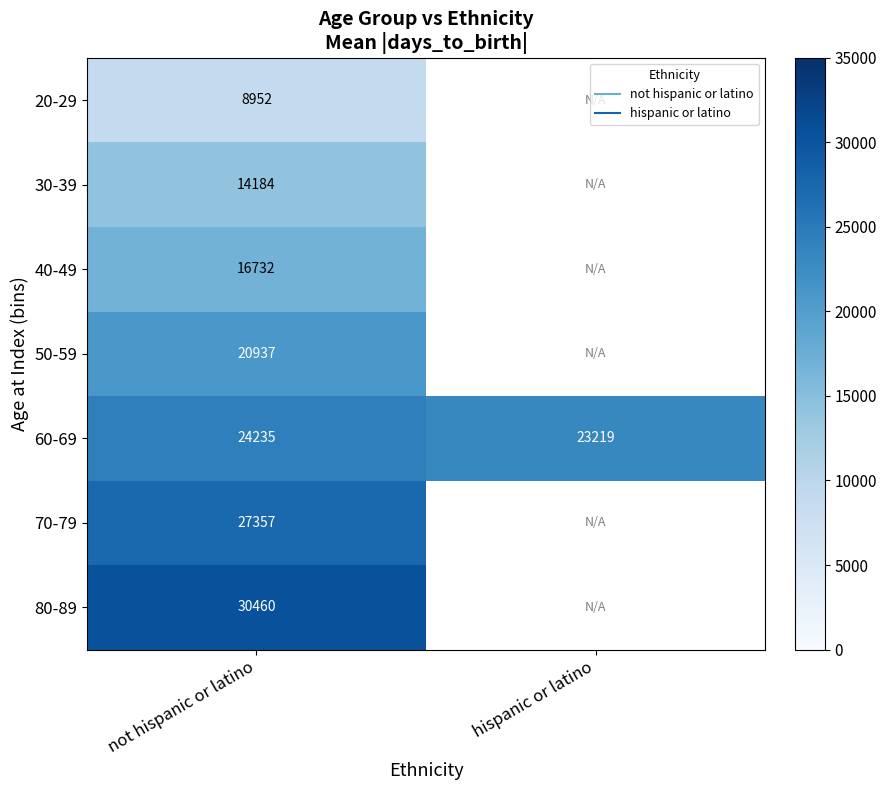

At which category does the chart reach its peak across all series?

not hispanic or latino